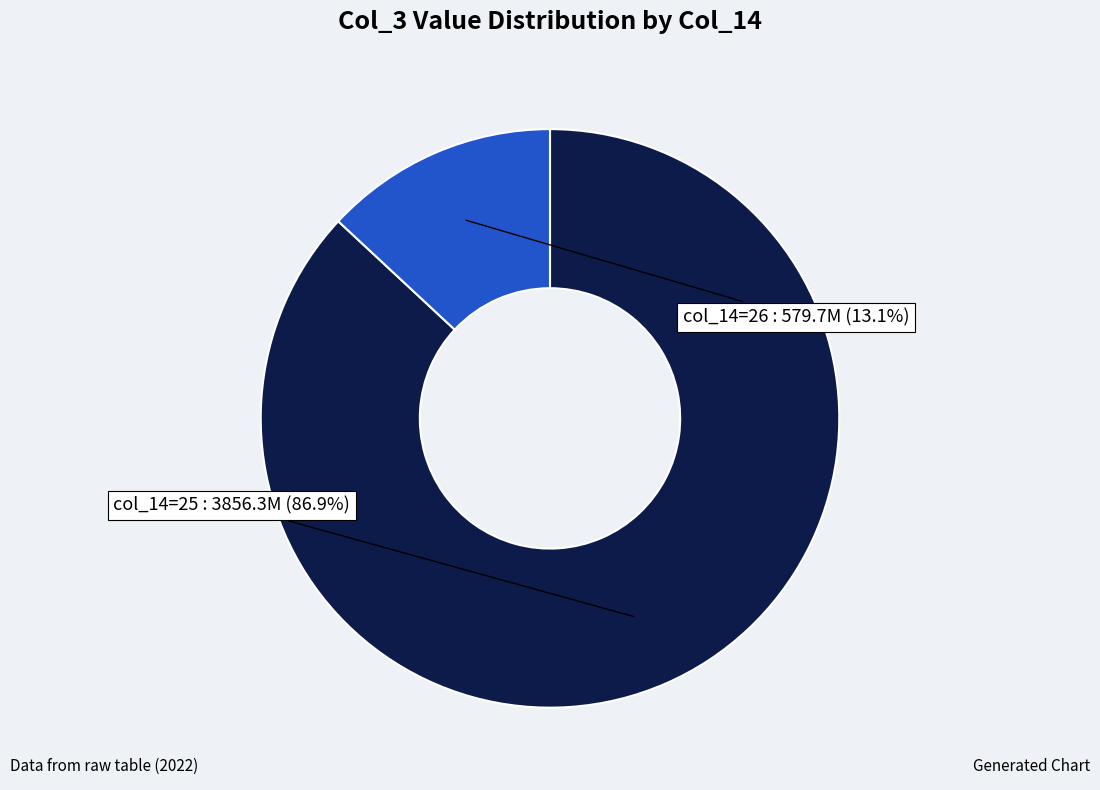

Is there a majority slice in this chart?

Yes